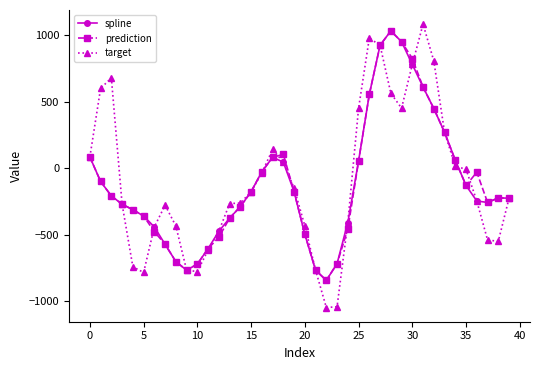

How many lines are shown in the chart?

3